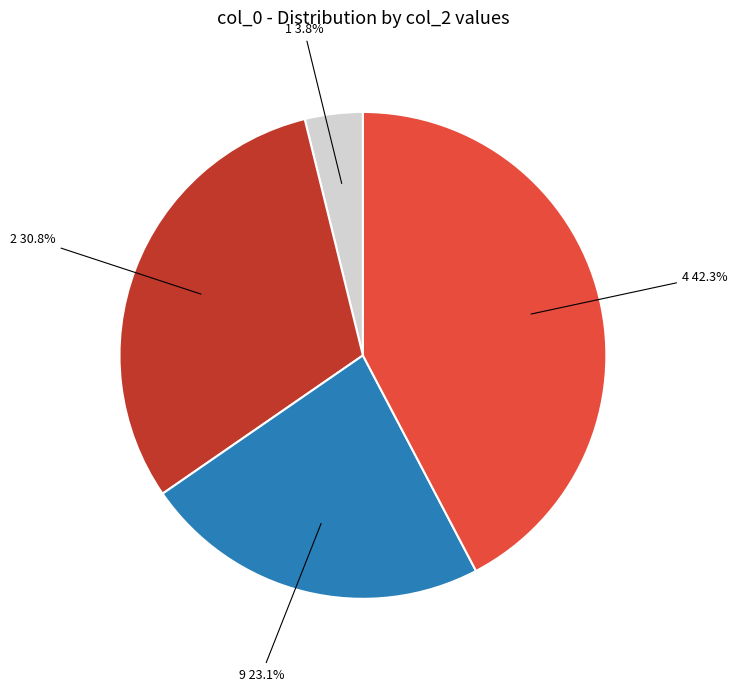

Is there a majority slice in this chart?

No